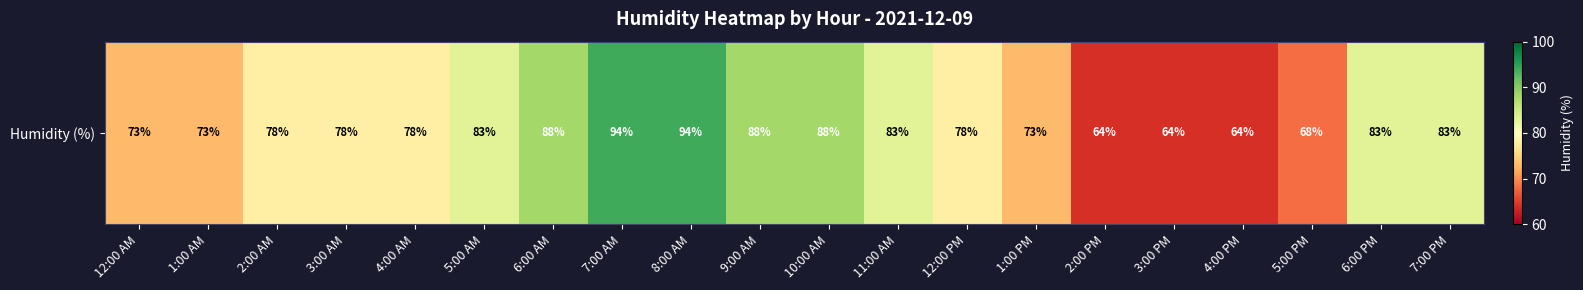

True or false: the data shows 94 at 8:00 AM.

True